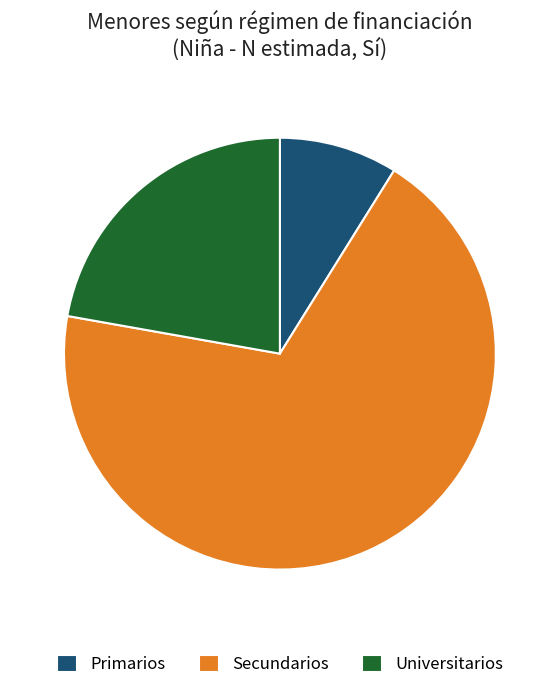

How many slices are in this pie chart?

3